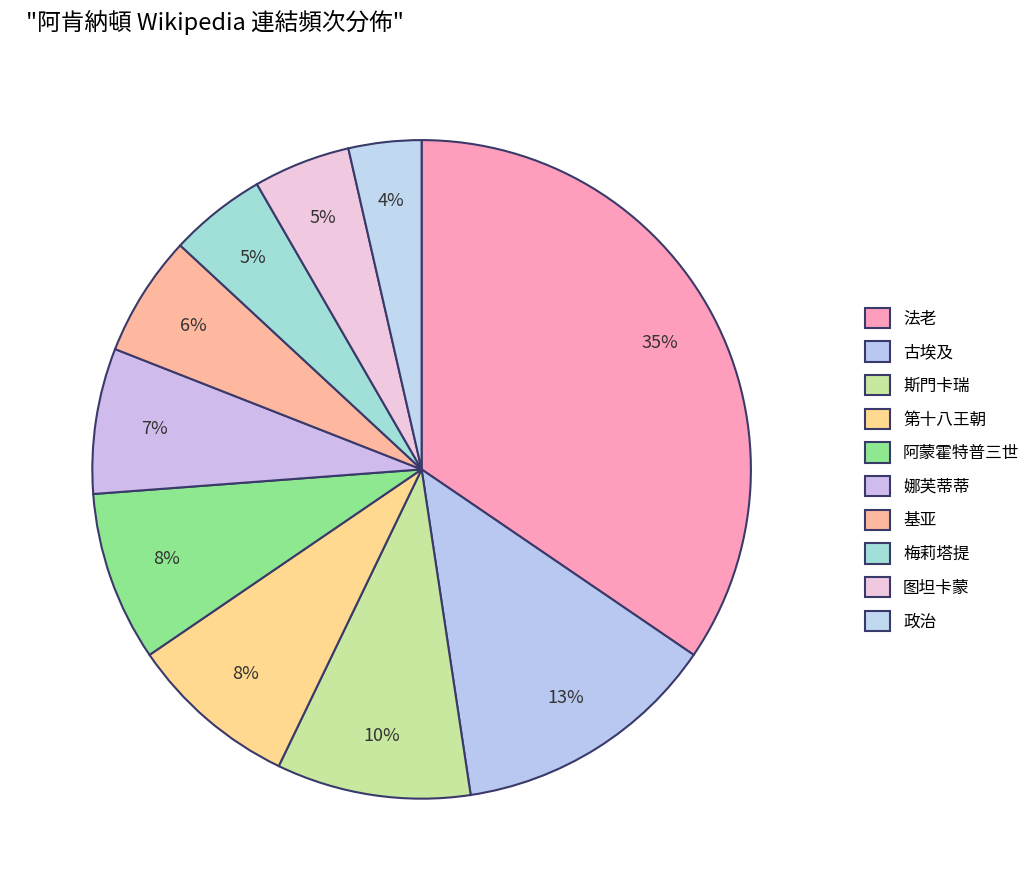

The 斯門卡瑞 slice represents 2% of the pie. True or false?

False